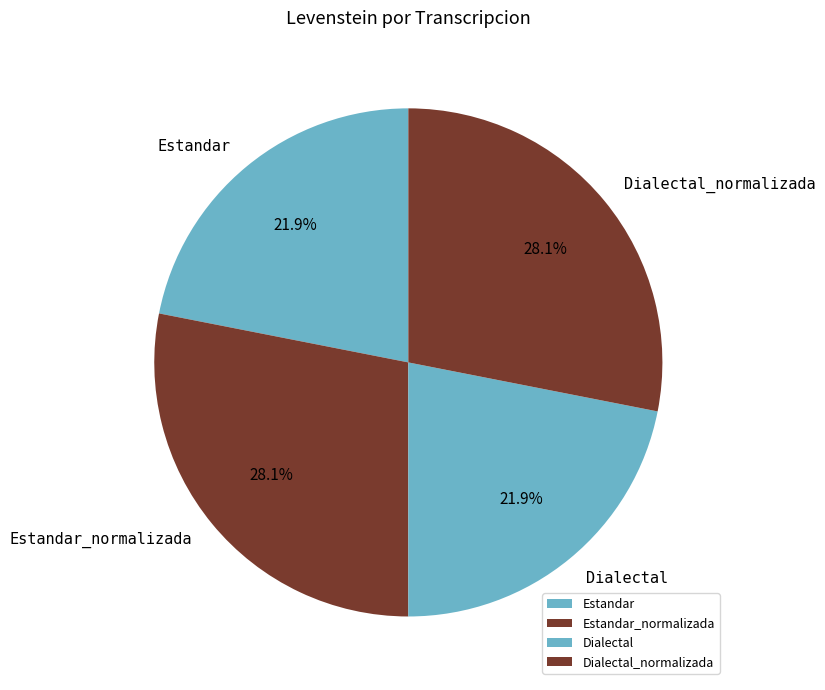

What portion of the pie excludes Dialectal?

78.1%